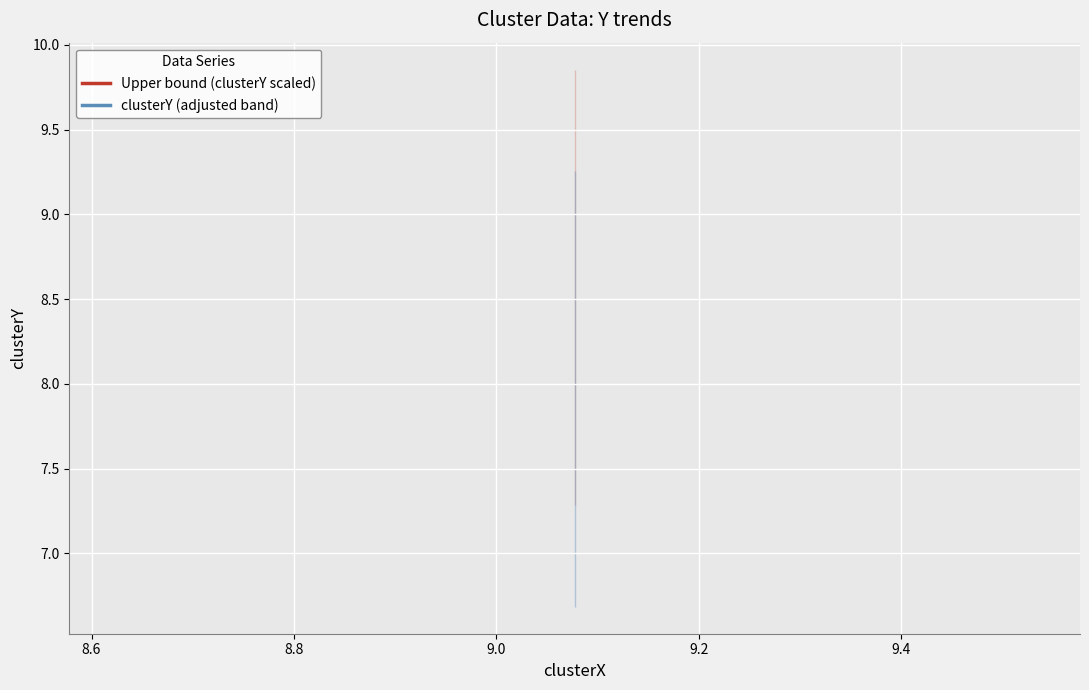

What are all the series names shown in the legend?

Upper bound (clusterY scaled), clusterY (adjusted band)